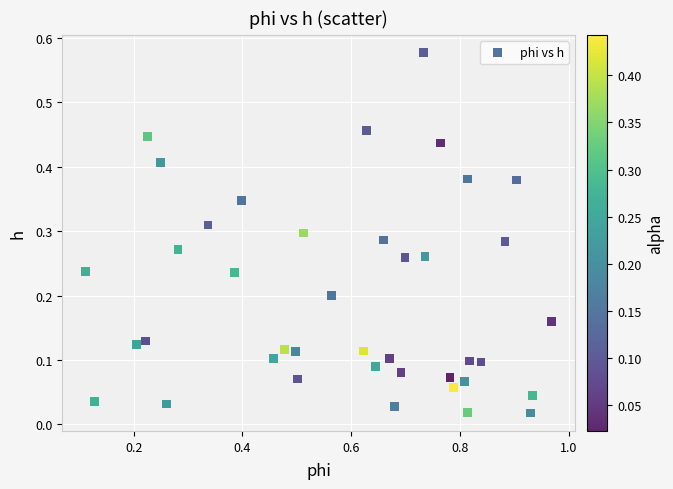

What is the range of X values (max minus min)?

0.9